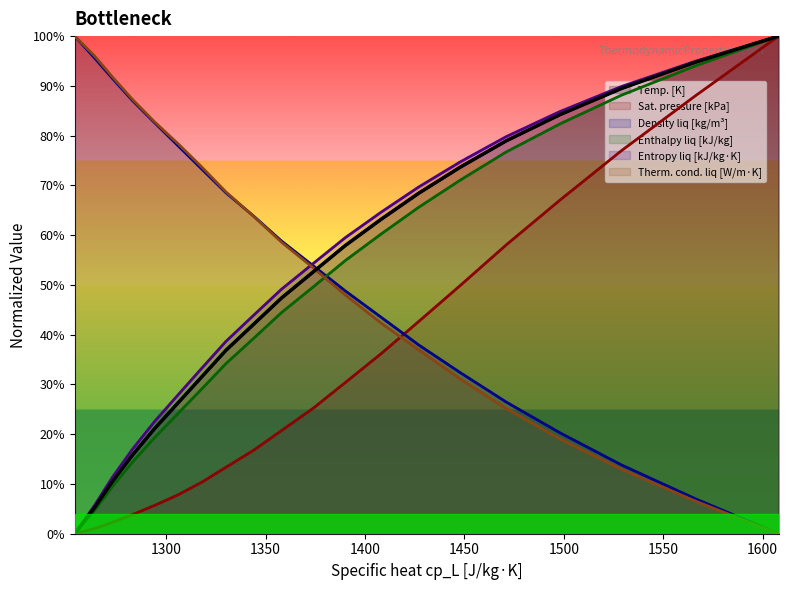

What are all the series names shown in the legend?

Temp. [K], Sat. pressure [kPa], Density liq [kg/m³], Enthalpy liq [kJ/kg], Entropy liq [kJ/kg·K], Therm. cond. liq [W/m·K]